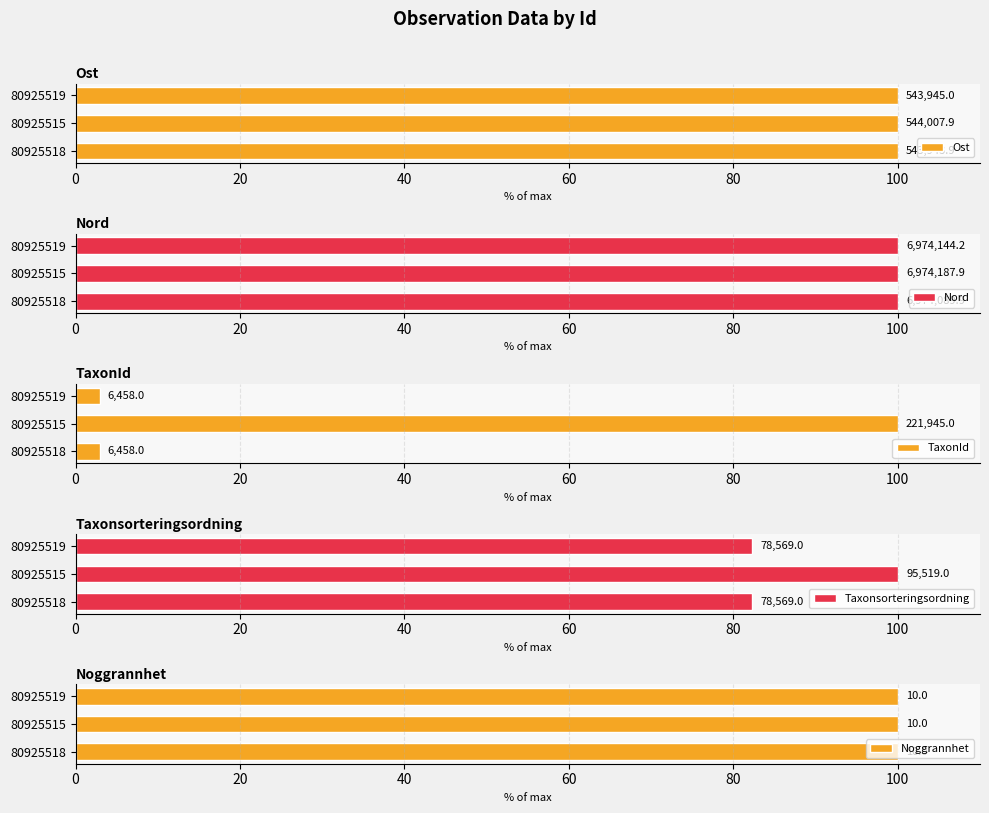

The Taxonsorteringsordning series shows 123.7 at 80925519. True or false?

False